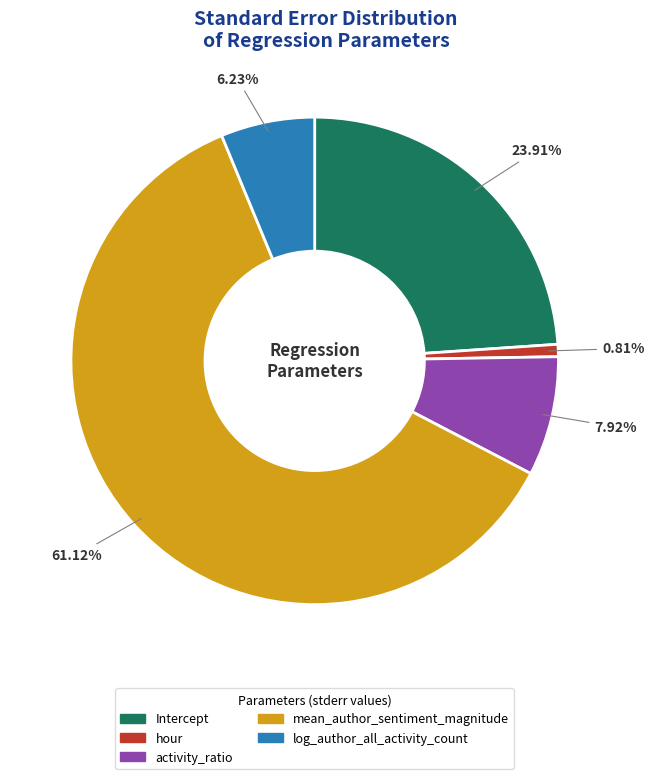

Is there a majority slice in this chart?

Yes